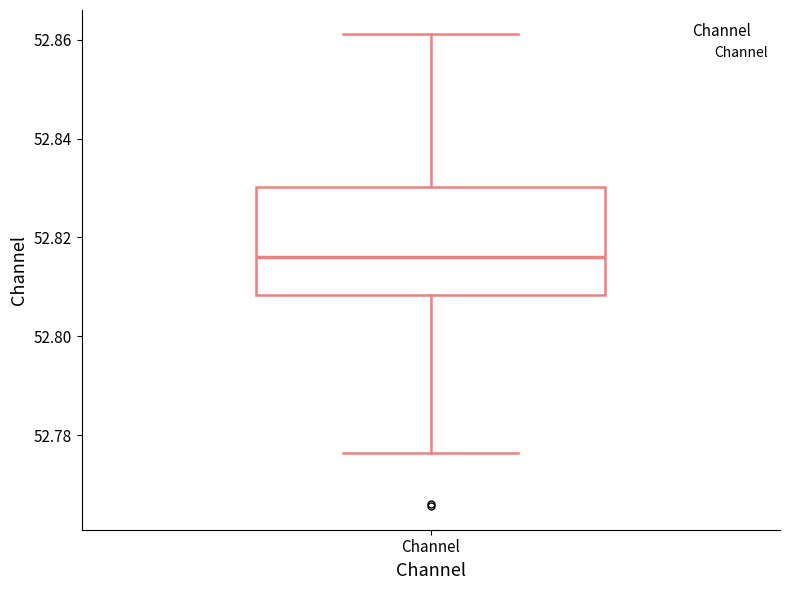

Where is the upper edge of the box for Channel on the y-axis? The values are not printed on the chart, so give them approximately, as read against the axis.

52.830